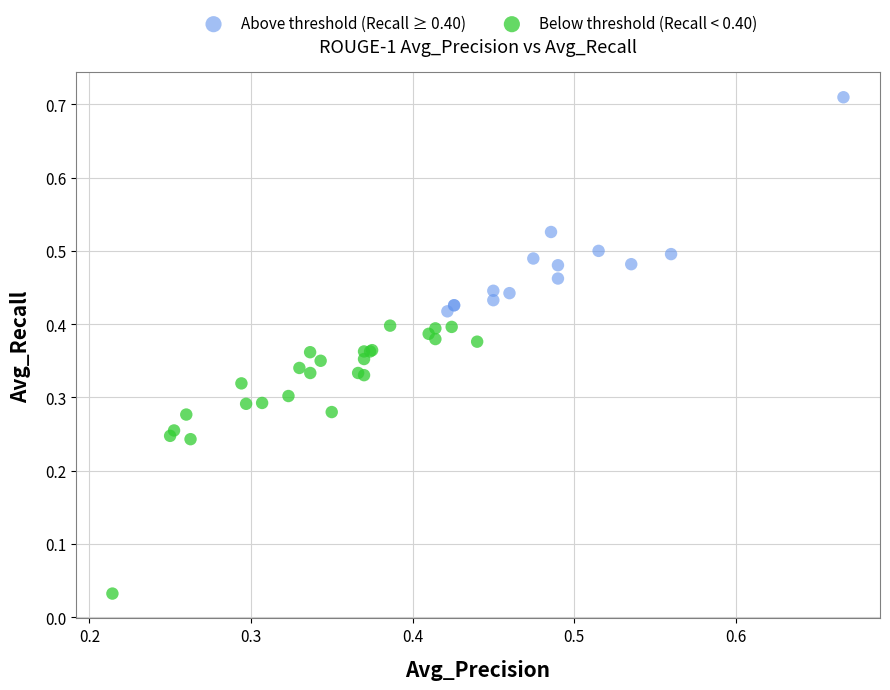

Which series has the largest Y range (max minus min)?

Below threshold (Recall < 0.40)